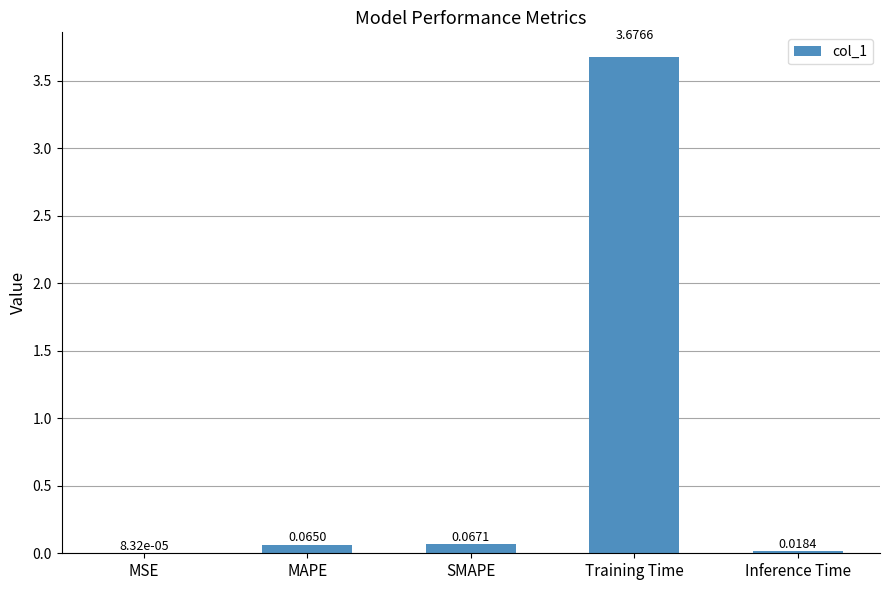

Which has a higher value, MAPE or Training Time?

Training Time